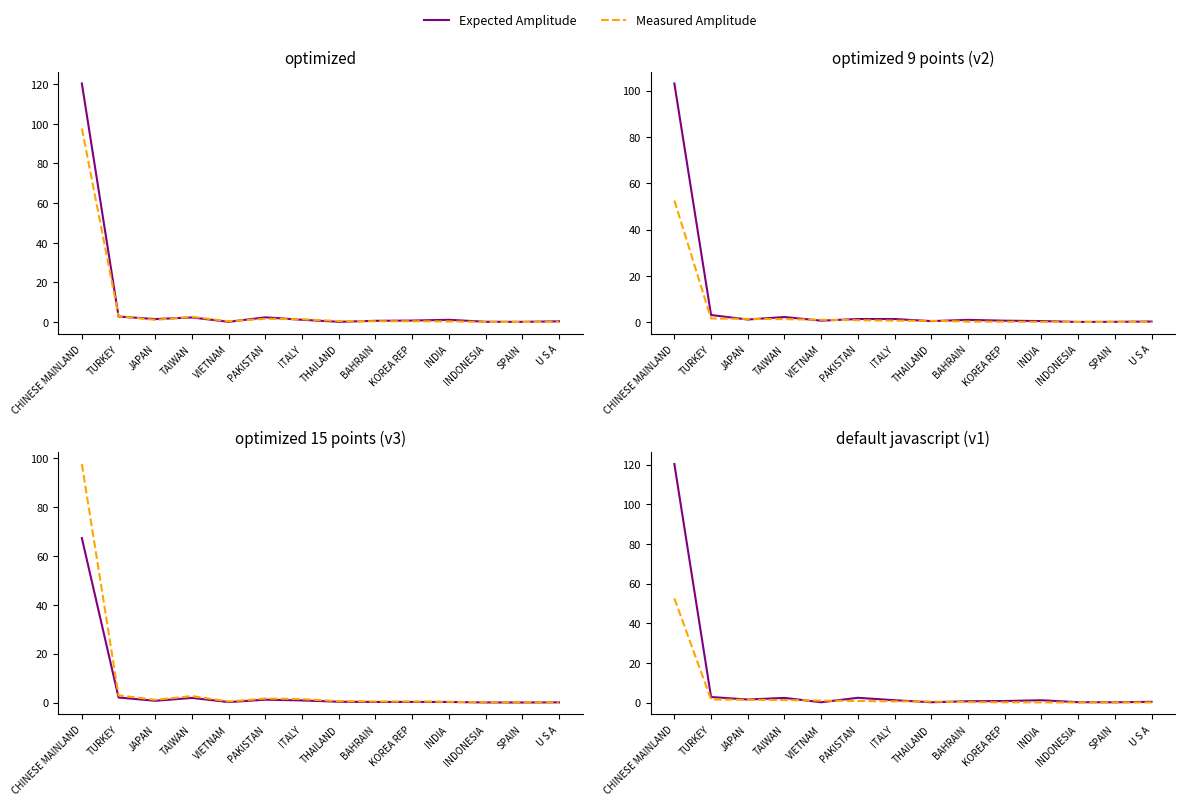

Reading left to right, transcribe all the data shown in this chart.

Expected Amplitude: 120.3	2.8	1.5	2.4	0.2	2.4	1.2	0.2	0.7	0.8	1.2	0.2	0.1	0.4
Measured Amplitude: 52.5	1.6	1.4	1.3	1.0	0.8	0.6	0.5	0.2	0.1	0.1	0.1	0.1	0.0